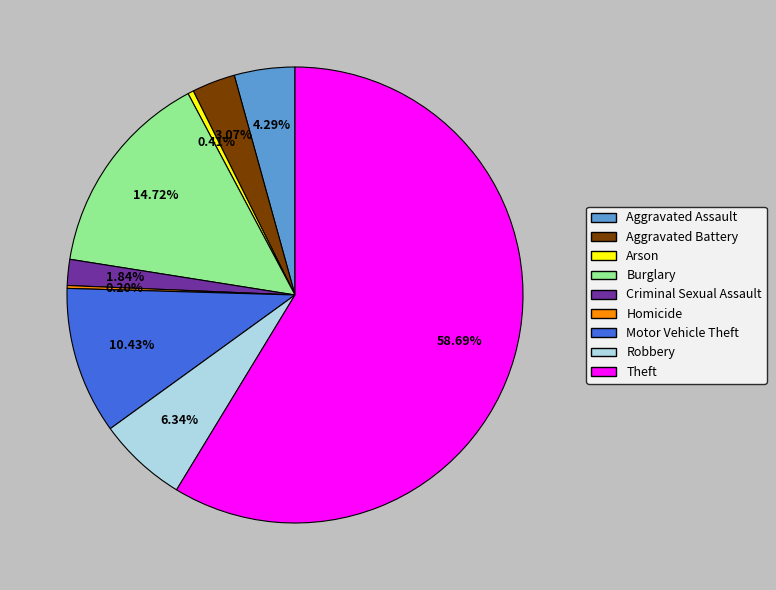

How much of the chart is everything except Aggravated Battery?

96.9%